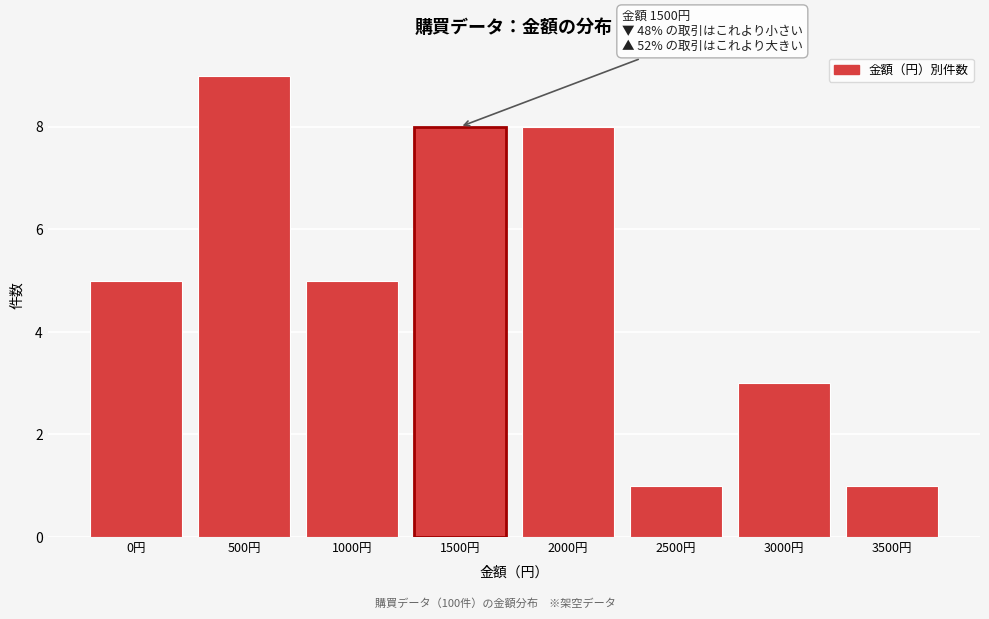

Reading left to right, what are all the values shown in this chart?

0円=5	500円=9	1000円=5	1500円=8	2000円=8	2500円=1	3000円=3	3500円=1